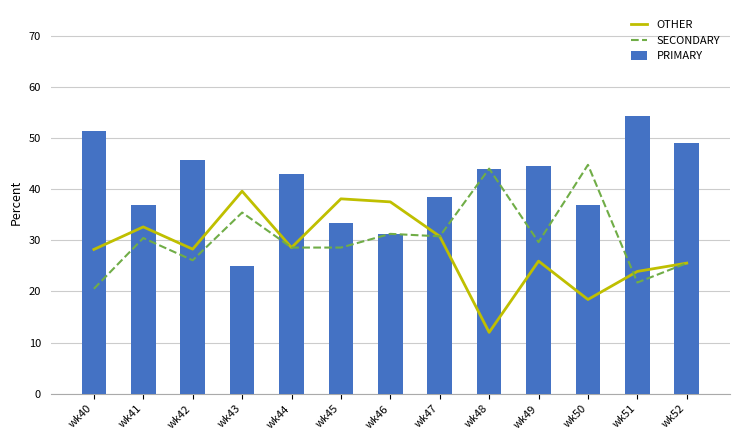

Reading left to right, list all the values displayed in this chart.

OTHER: 28.2	32.6	28.3	39.6	28.6	38.1	37.5	30.8	12.0	25.9	18.4	23.9	25.5
SECONDARY: 20.5	30.4	26.1	35.4	28.6	28.6	31.2	30.8	44.0	29.6	44.7	21.7	25.5
PRIMARY: 51.3	37.0	45.7	25.0	42.9	33.3	31.2	38.5	44.0	44.4	36.8	54.3	48.9